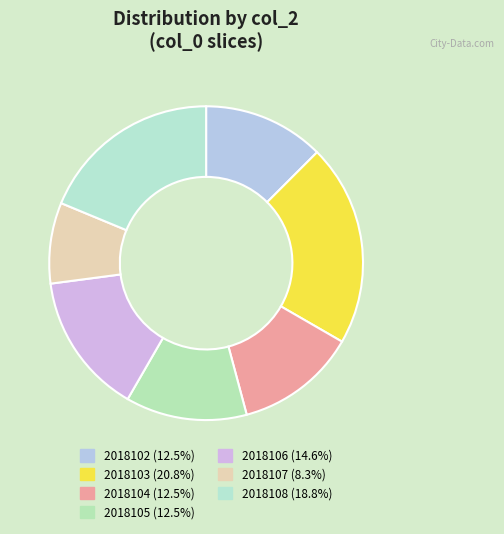

What is the ratio of the value at 2018108 to the value at 2018105?

1.5